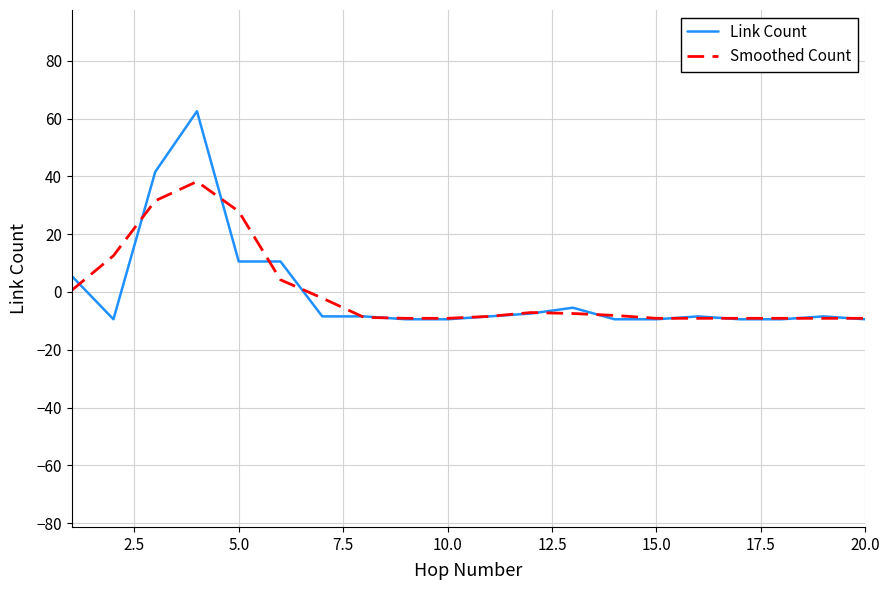

List the series in order of their peak value, highest first.

Link Count, Smoothed Count